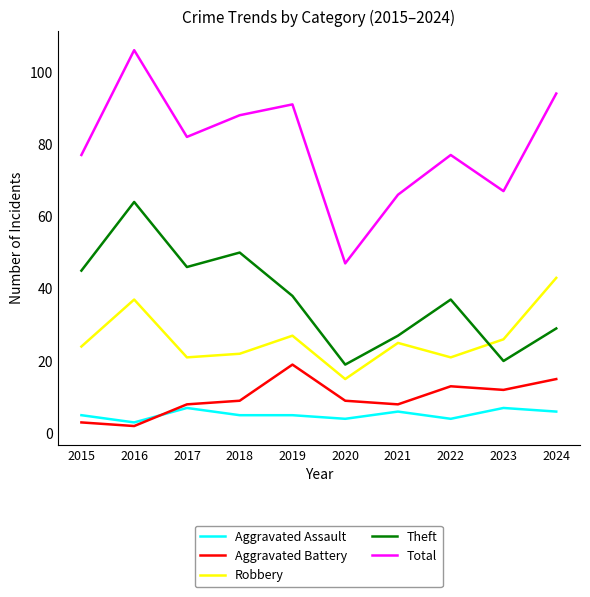

What is the difference between the maximum and minimum values in the Aggravated Battery series?

17